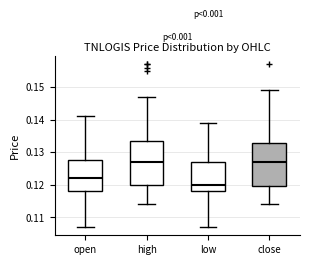

Reading left to right, transcribe this box plot: for each box, give where its median line is, the range the box spans, and where its two whiskers end, as read against the y-axis. The values are not printed on the chart, so give them approximately, as read against the axis.

open: median 0.122, box 0.118 to 0.128, whiskers 0.107 to 0.141
high: median 0.127, box 0.120 to 0.134, whiskers 0.114 to 0.147
low: median 0.120, box 0.118 to 0.127, whiskers 0.107 to 0.139
close: median 0.127, box 0.120 to 0.133, whiskers 0.114 to 0.149